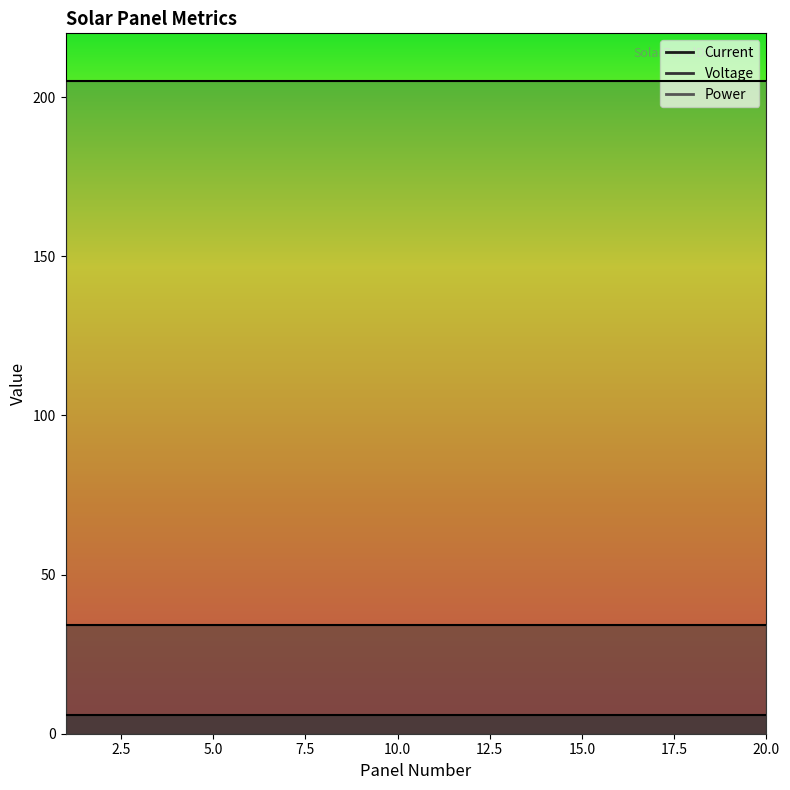

Is it true that Voltage equals 21.2 at 20?

False